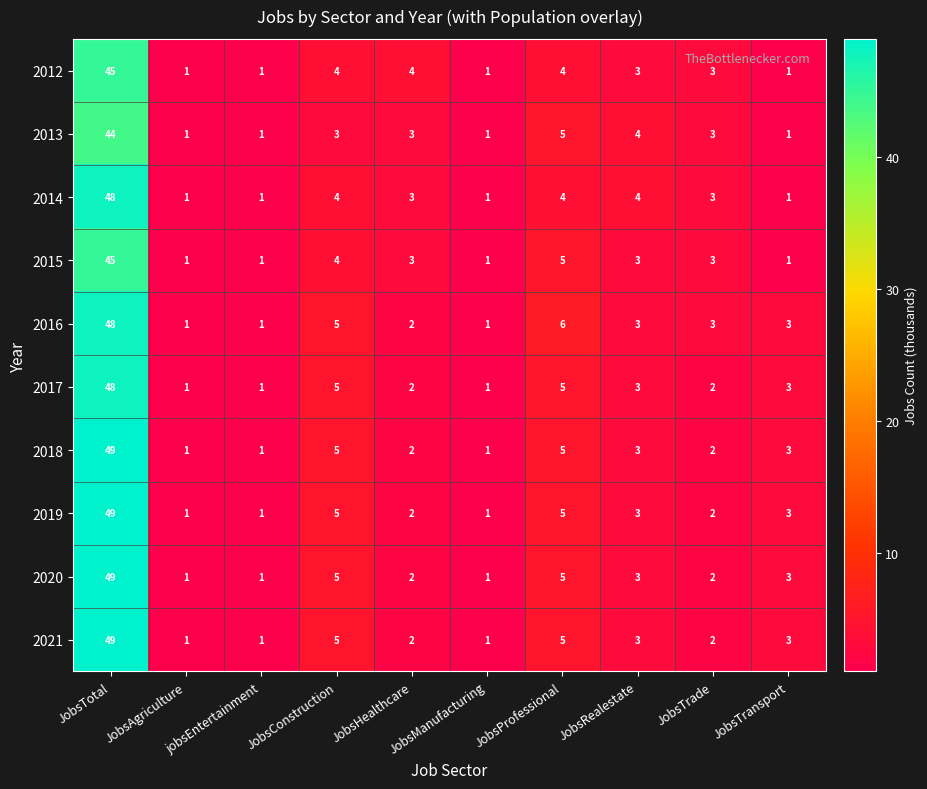

What is the highest value of the 2020 series?

49